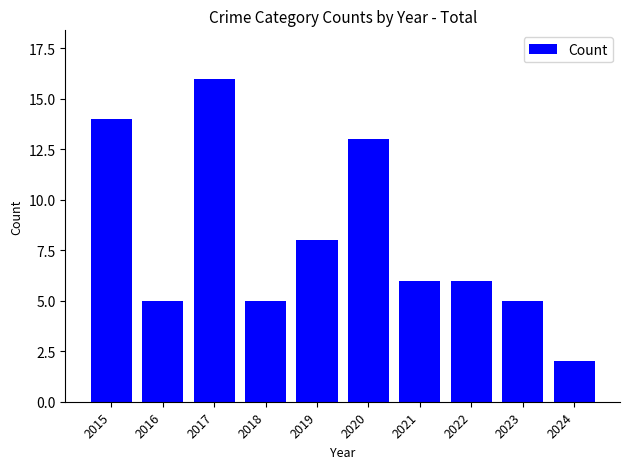

Is it true that the value at 2016 is 5?

True